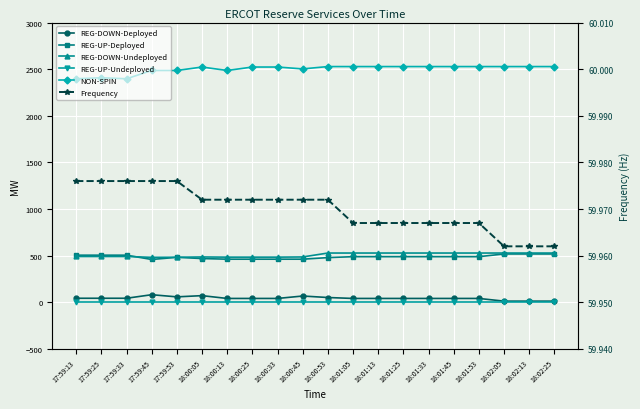

How many interior local valleys does the REG-DOWN-Deployed series have?

1